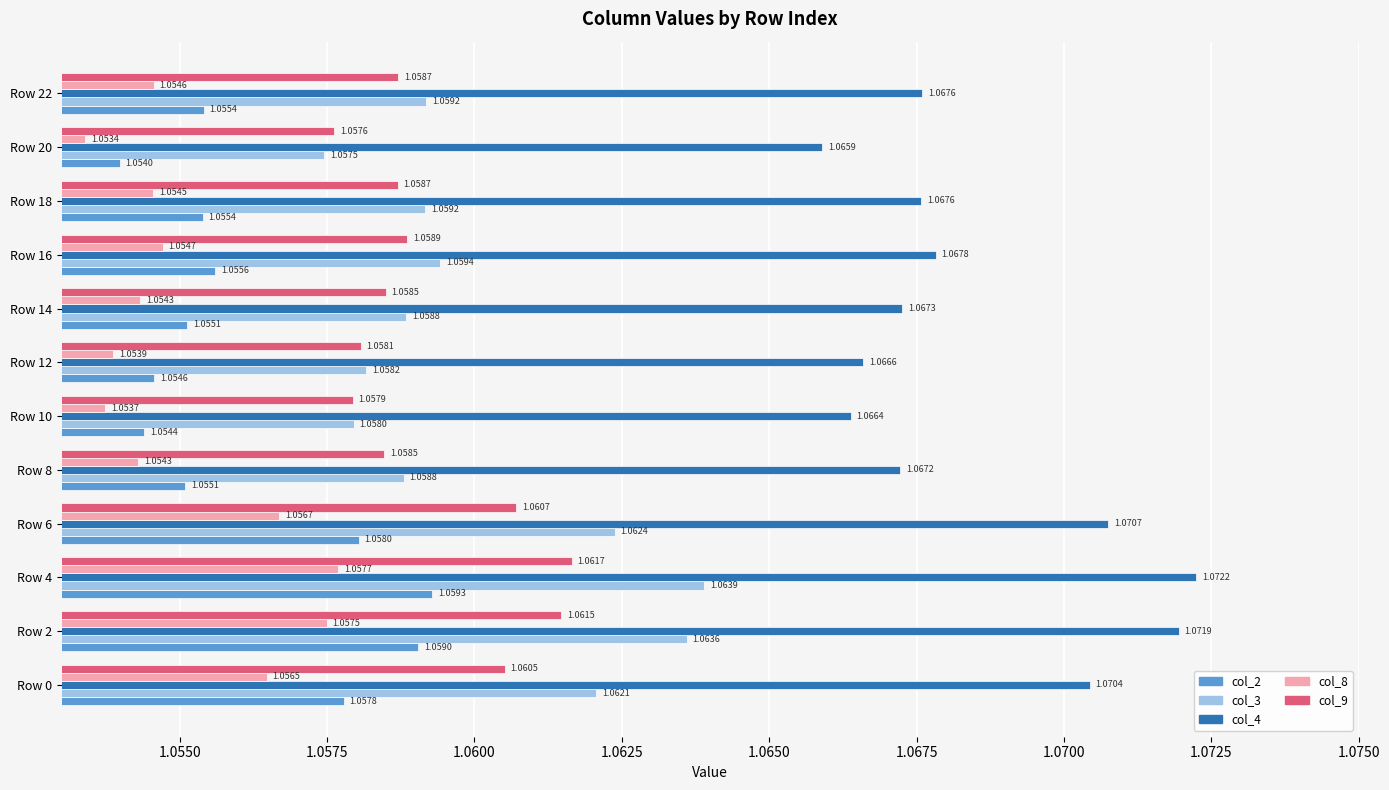

Which series has the largest total across all categories?

col_4